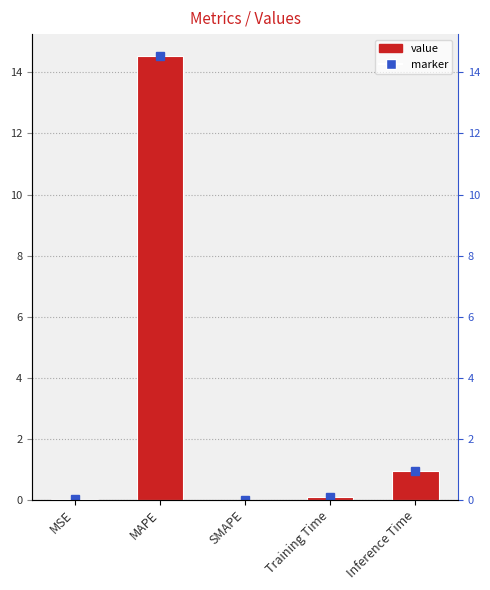

How many data points are above 0?

4